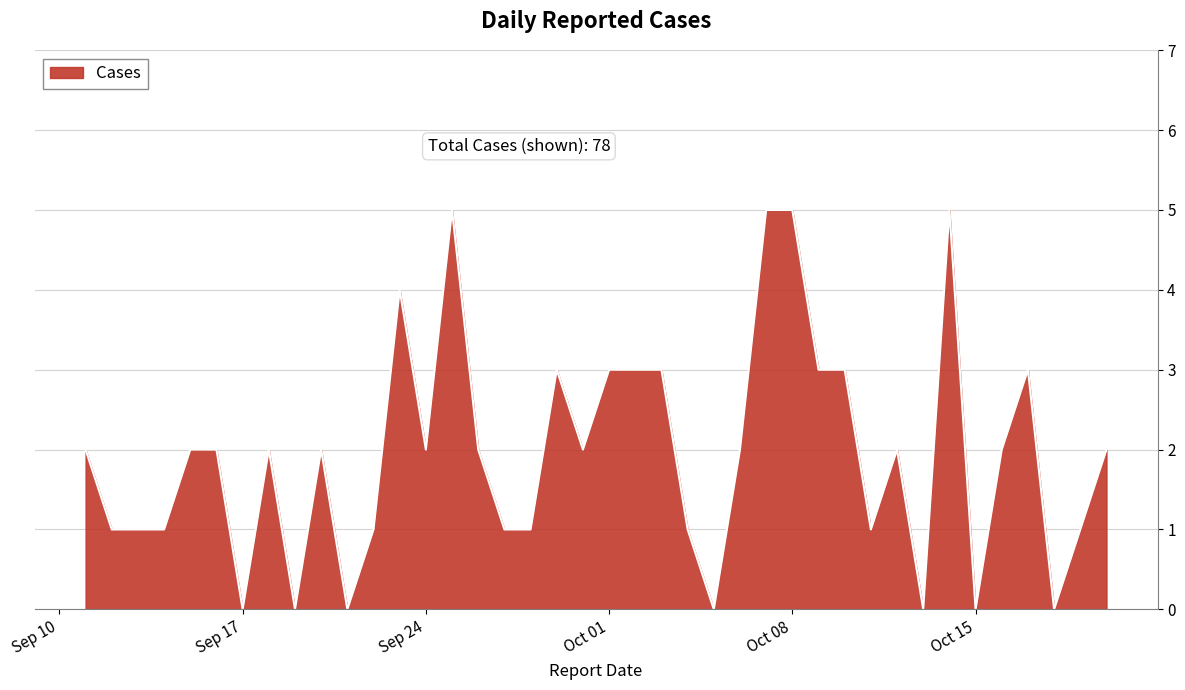

Count the values in the range 1 to 3.

28